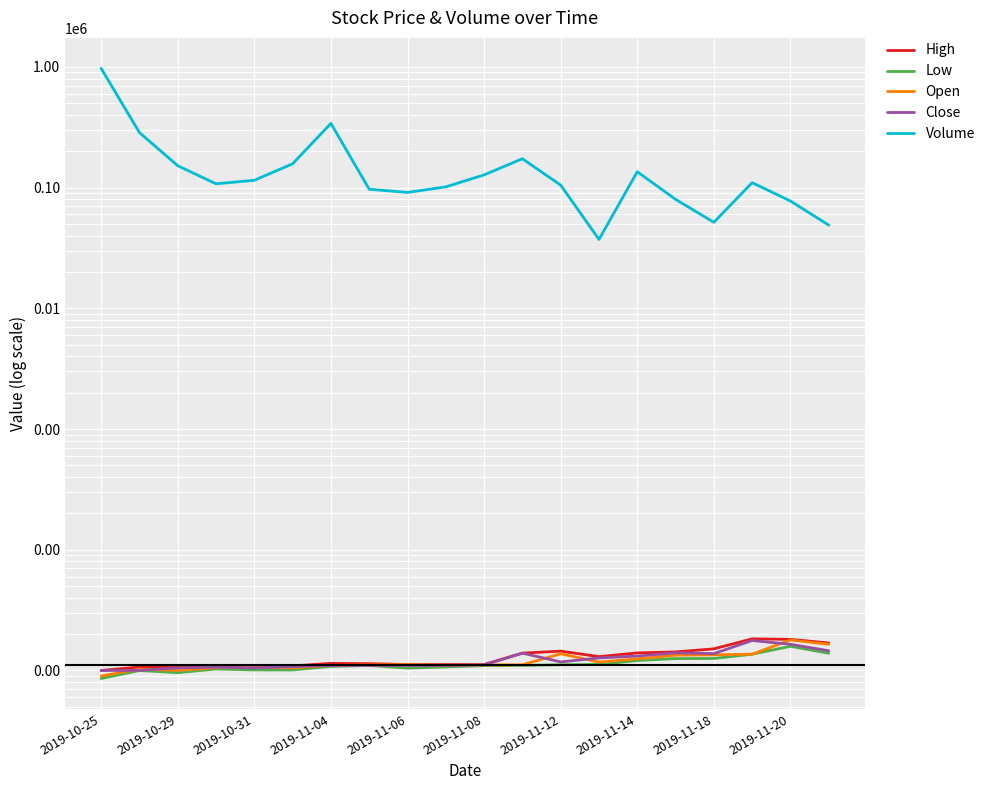

How many data points in Low are less than 11?

10